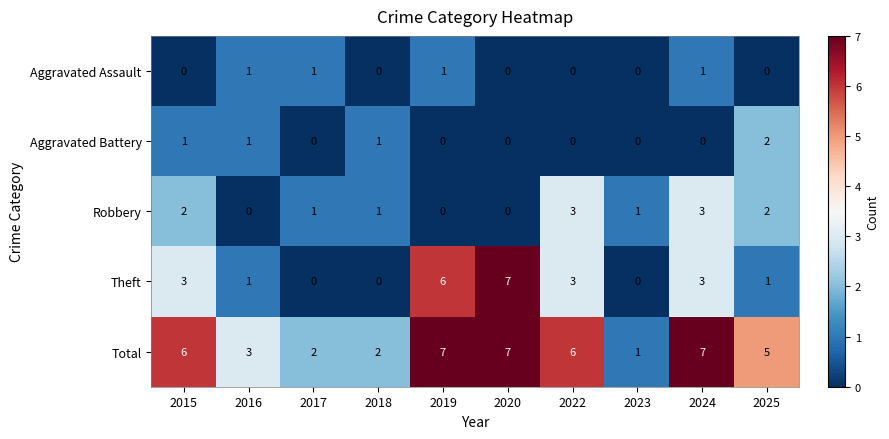

What is the maximum value shown in the chart?

7